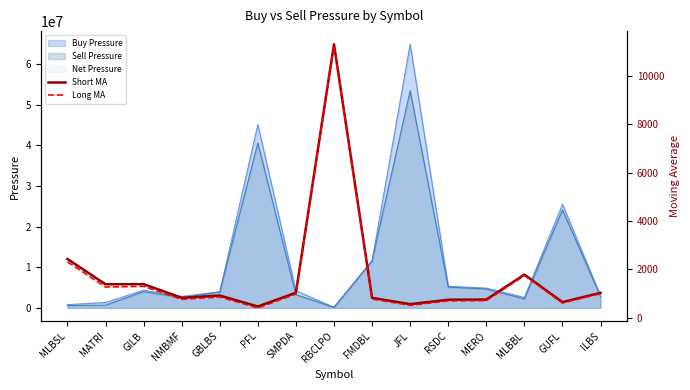

What is the difference between the Long MA values at MATRI and SMPDA?

289.3